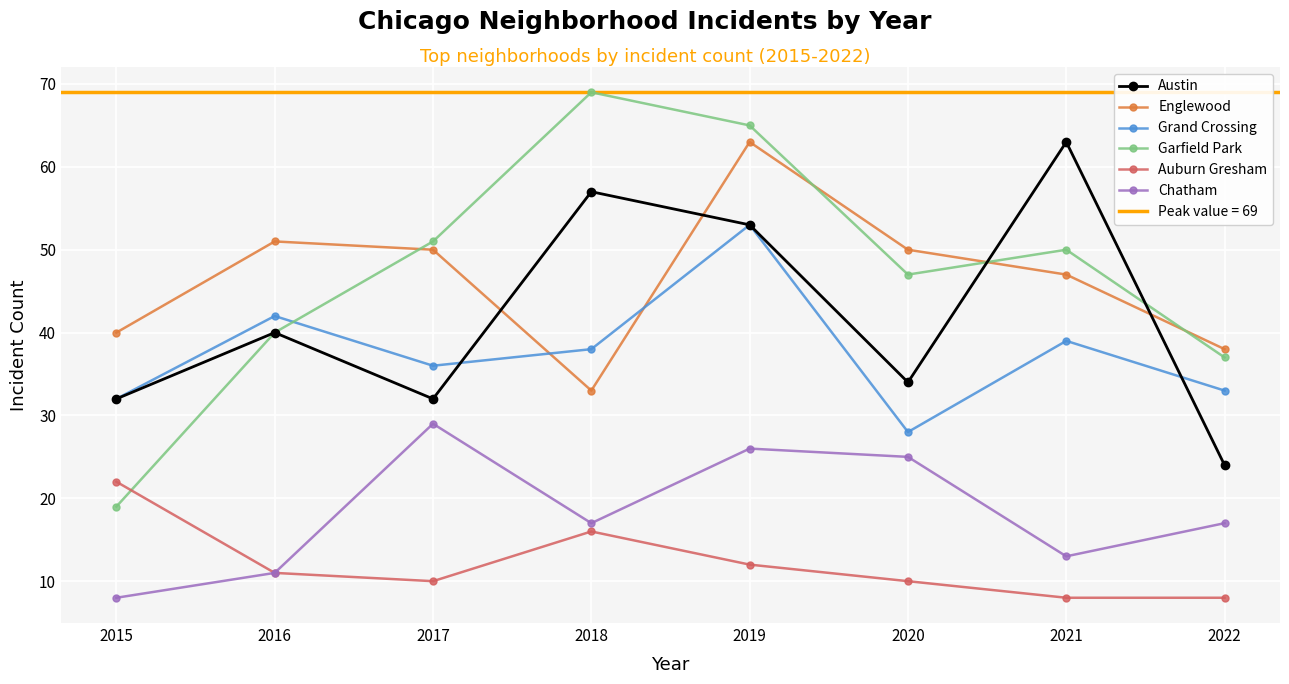

Read the Garfield Park value at 2016, to the nearest 5.

40